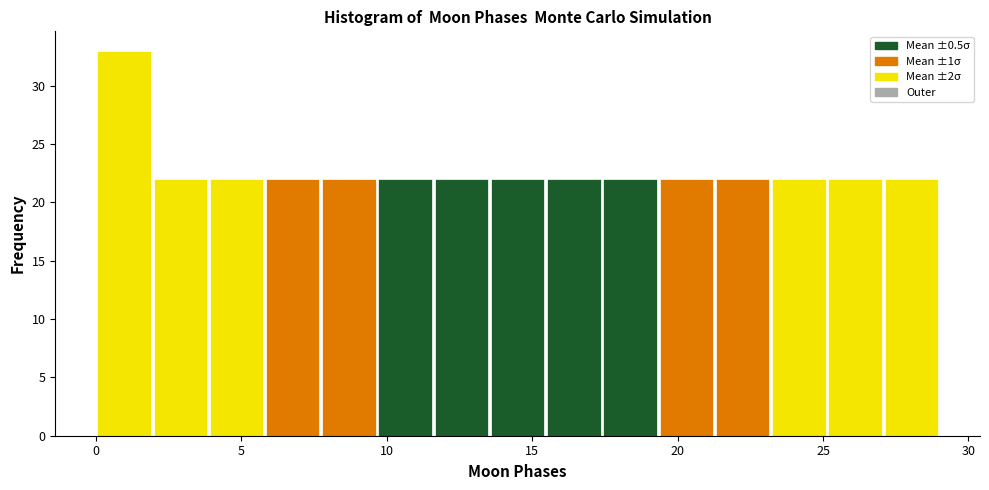

Around what value on the x-axis is the tallest bar? Give the approximate position of its centre, as read against the axis.

1.0